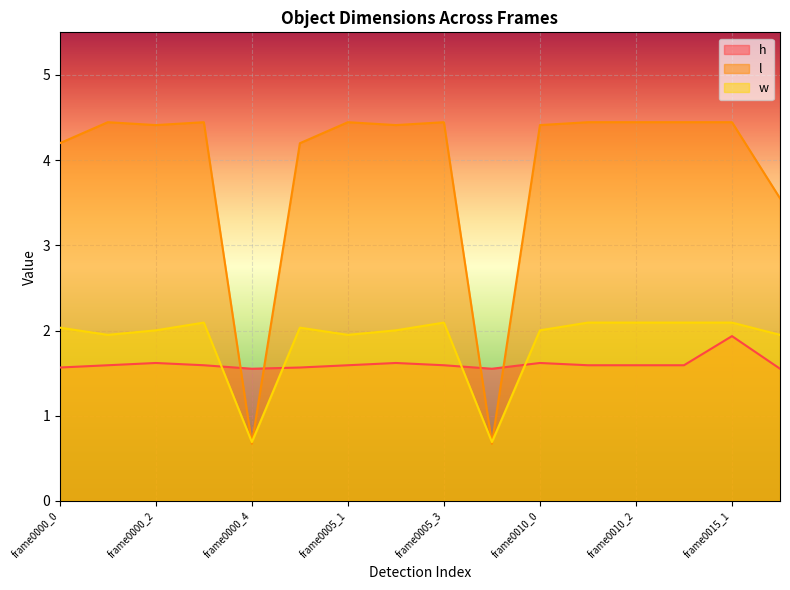

After their last crossing, which series has the higher values: h or w?

w